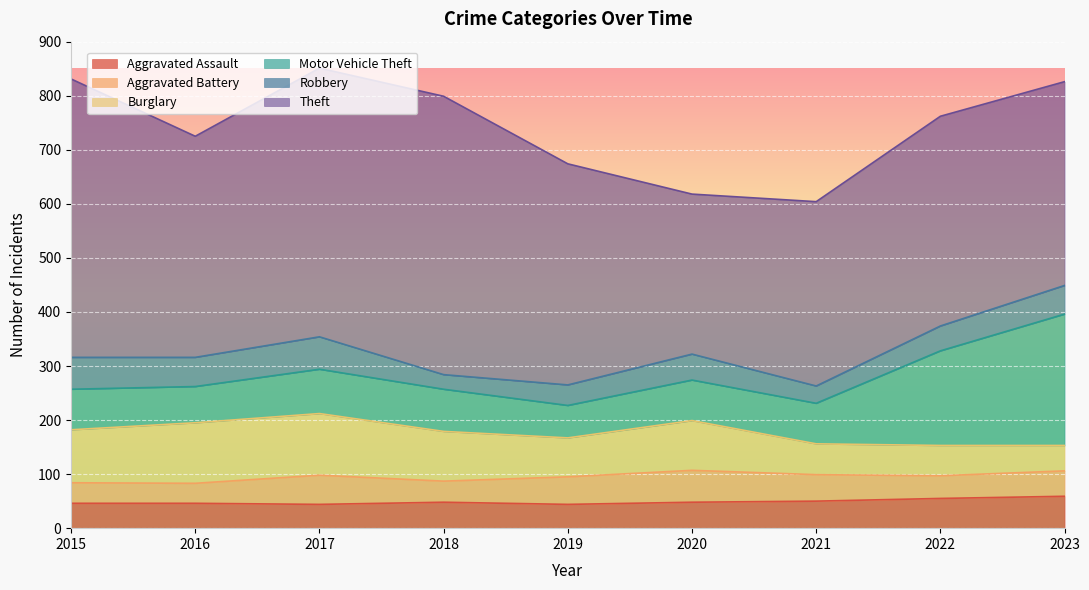

What is the difference between the maximum and second lowest values in the Aggravated Assault series?

15